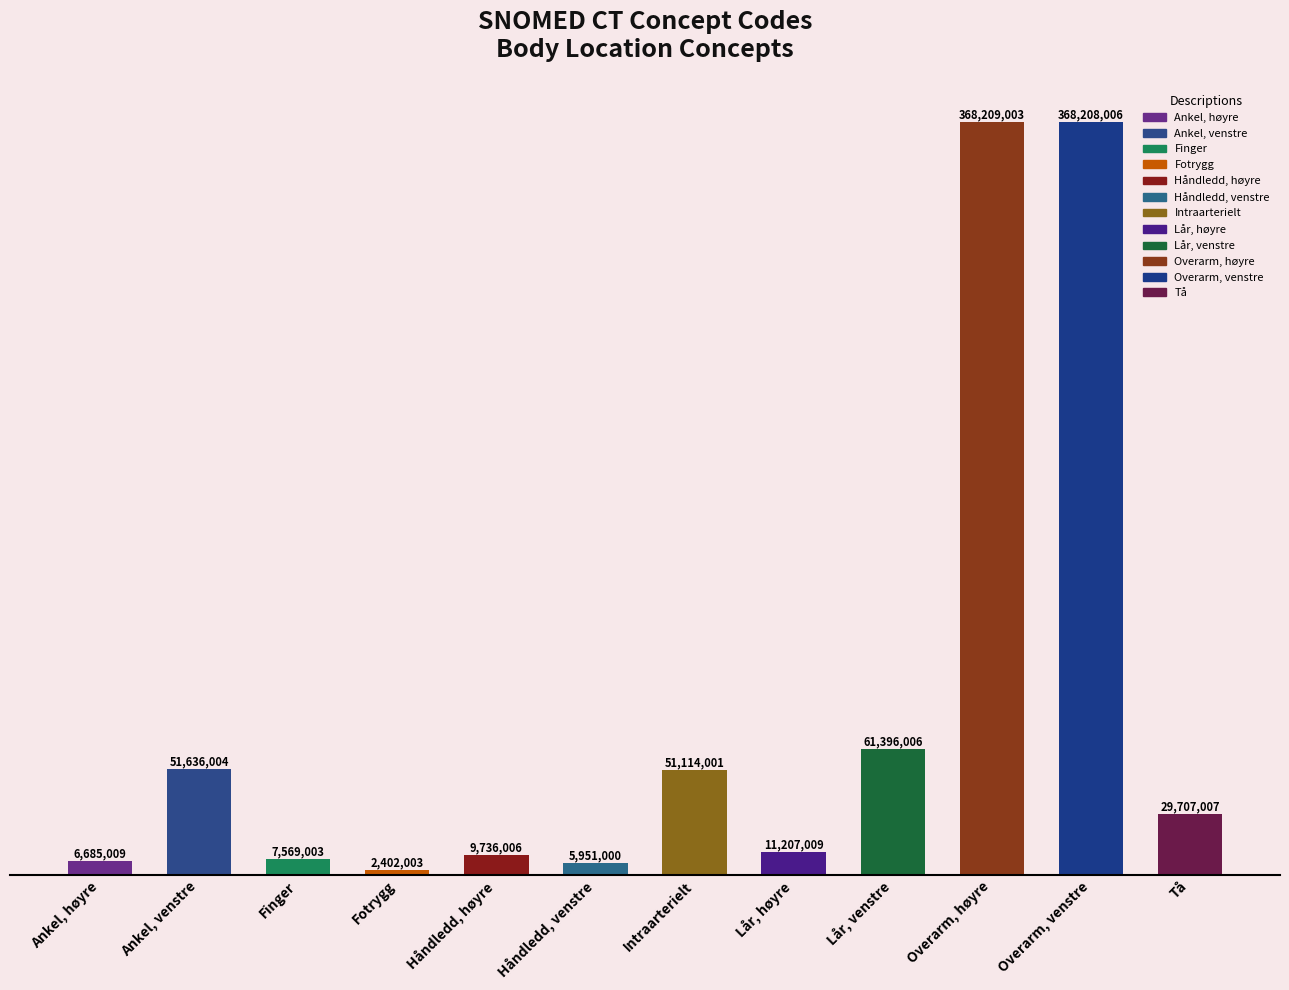

How many categories are shown in the chart?

12